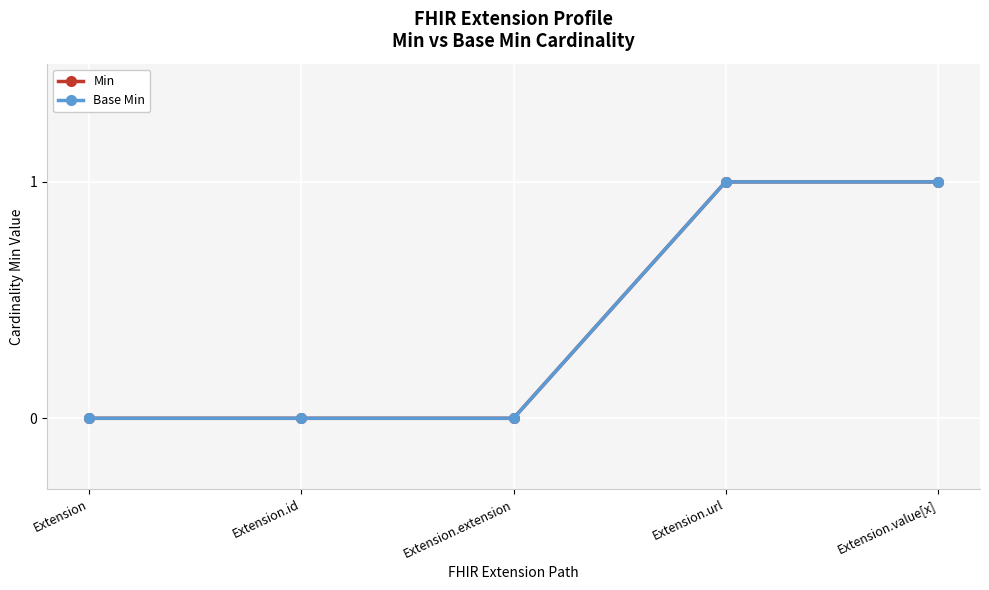

Which category has the lowest value across all series?

Extension